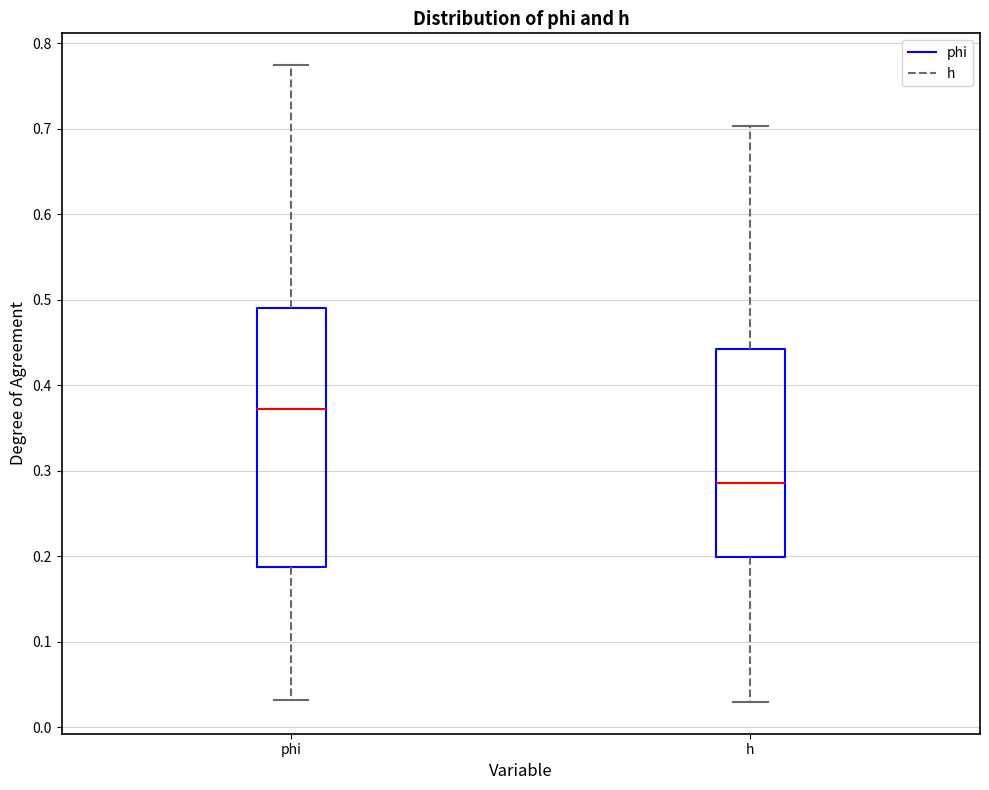

Which box's median line is the lowest?

h